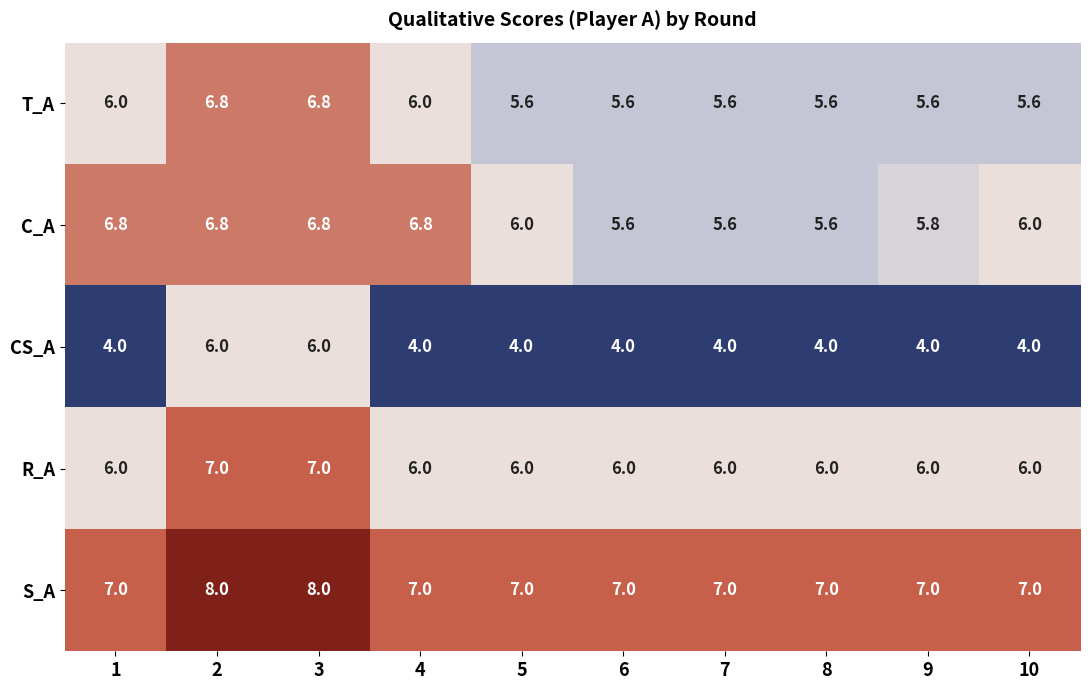

What is the smallest value displayed?

4.0